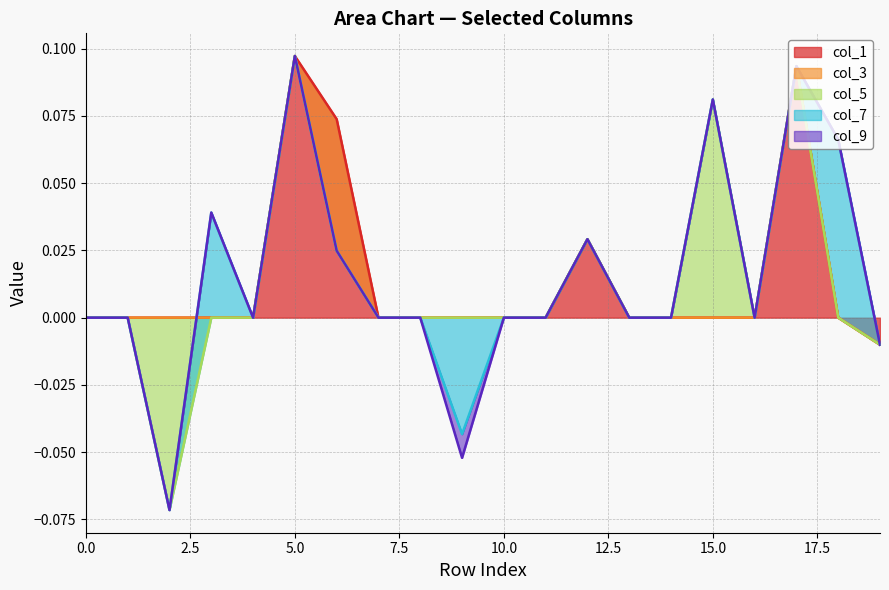

How many lines are shown in the chart?

5